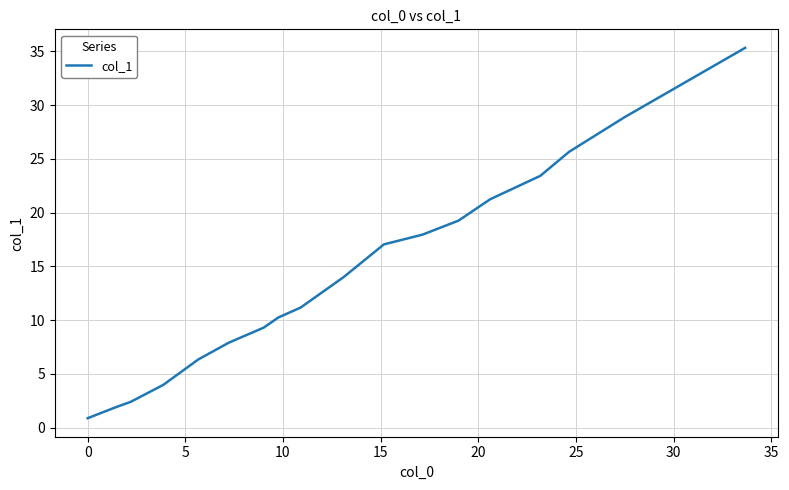

What is the greatest value displayed?

35.3